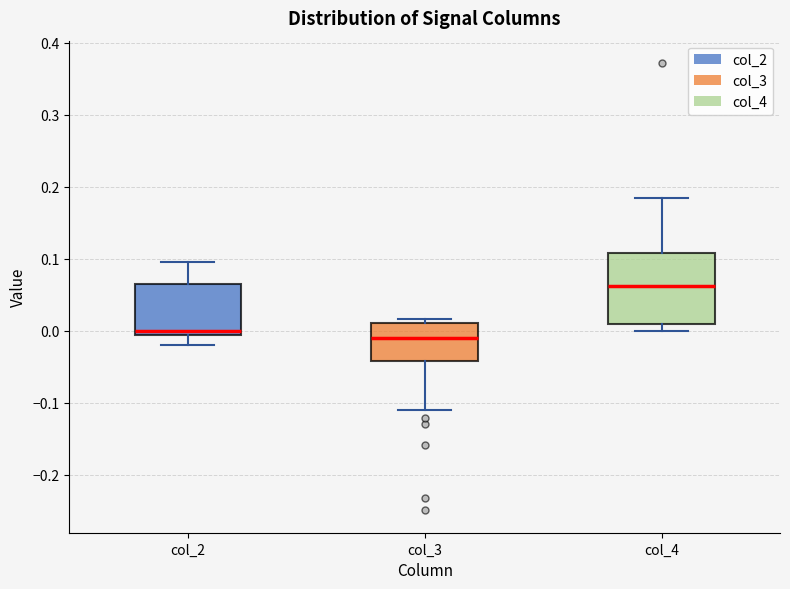

Reading left to right, read every box against the y-axis: the position of its median line, the range the box covers, and the ends of its whiskers. The values are not printed on the chart, so give them approximately, as read against the axis.

col_2: median 0.00, box -0.01 to 0.07, whiskers -0.02 to 0.10
col_3: median -0.01, box -0.04 to 0.01, whiskers -0.11 to 0.02
col_4: median 0.06, box 0.01 to 0.11, whiskers 0.00 to 0.18